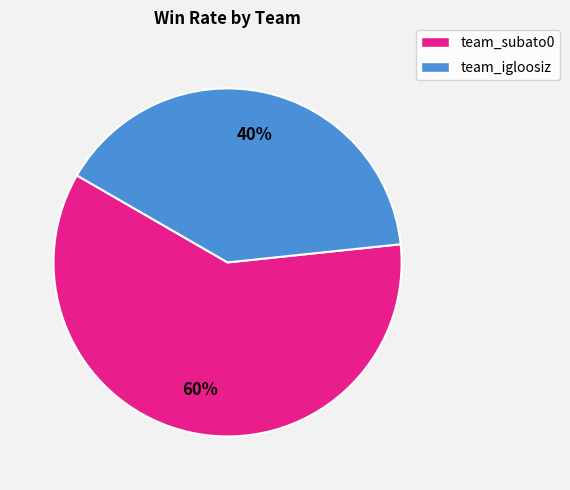

To the nearest percent, what is the difference between the largest and smallest slice percentages?

20%